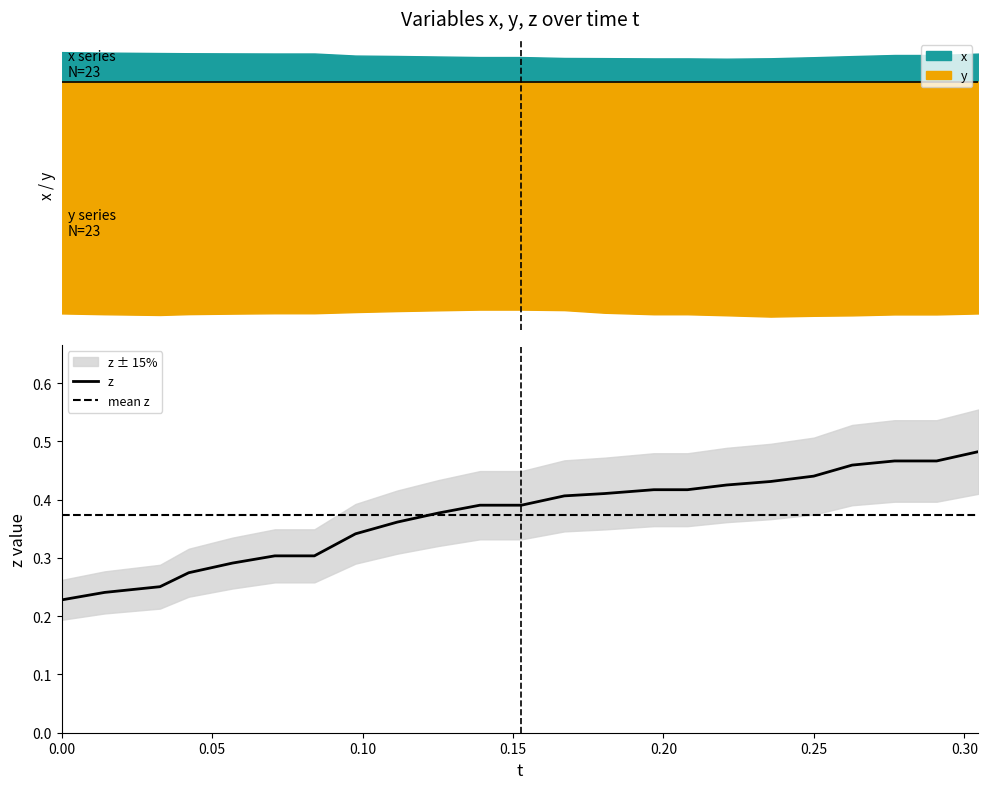

Reading left to right, list all the values displayed in this chart.

x: 0=0.1	1=0.1	2=0.1	3=0.1	4=0.1	5=0.1	6=0.1	7=0.1	8=0.1	9=0.1	10=0.1	11=0.1	12=0.1	13=0.1	14=0.1	15=0.1	16=0.1	17=0.1	18=0.1	19=0.1	20=0.1	21=0.1	22=0.1
y: 0=0.8	1=0.8	2=0.8	3=0.8	4=0.8	5=0.8	6=0.8	7=0.8	8=0.8	9=0.7	10=0.7	11=0.7	12=0.7	13=0.8	14=0.8	15=0.8	16=0.8	17=0.8	18=0.8	19=0.8	20=0.8	21=0.8	22=0.8
z: 0=0.2	1=0.2	2=0.3	3=0.3	4=0.3	5=0.3	6=0.3	7=0.3	8=0.4	9=0.4	10=0.4	11=0.4	12=0.4	13=0.4	14=0.4	15=0.4	16=0.4	17=0.4	18=0.4	19=0.5	20=0.5	21=0.5	22=0.5